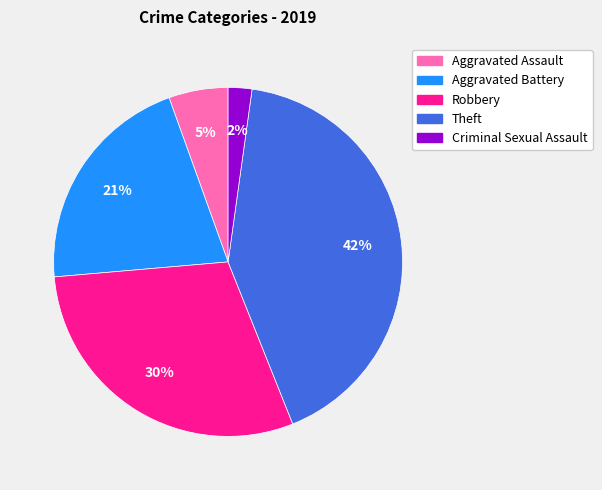

Is there any slice that represents more than half of the pie?

No